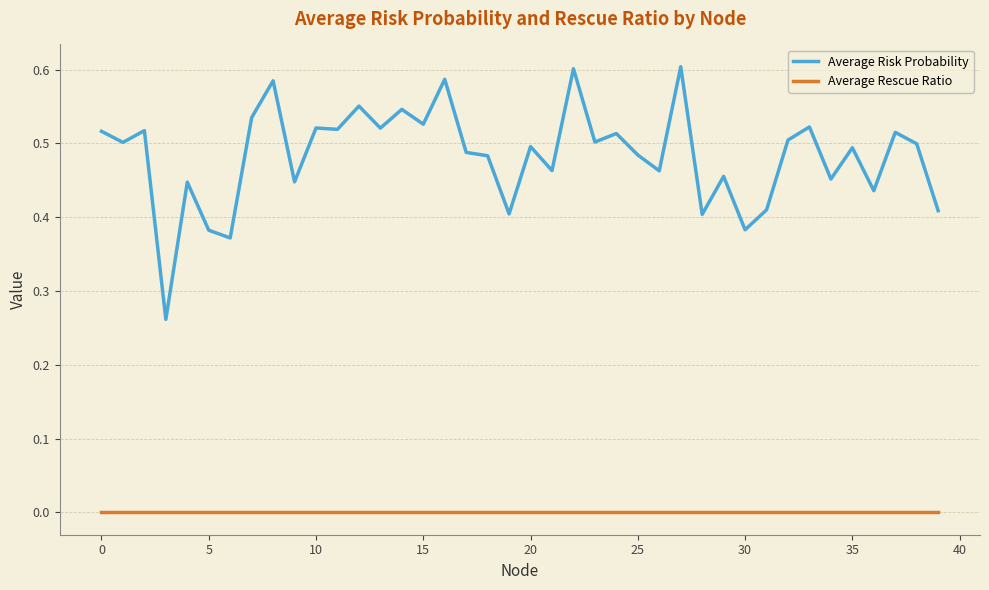

True or false: Average Risk Probability and Average Rescue Ratio intersect in this chart.

False